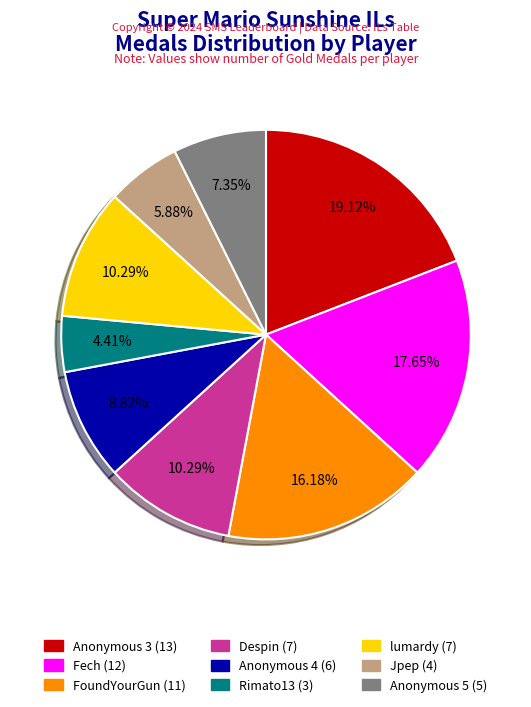

What is the ratio of the value at lumardy to the value at Despin?

1.0